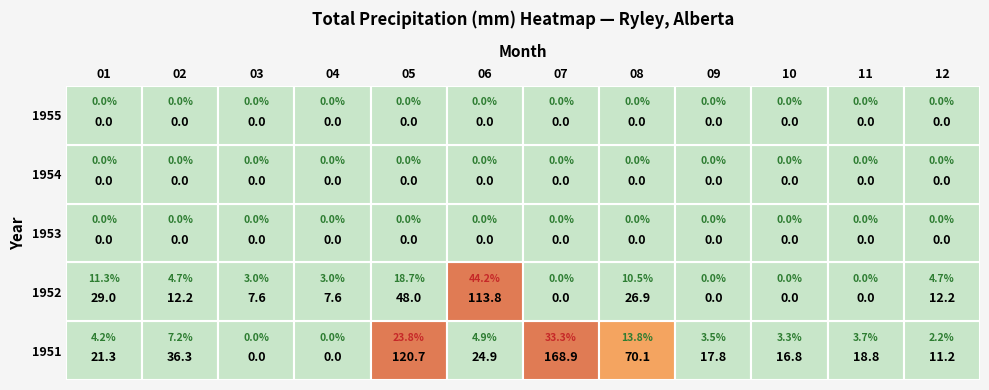

What is the difference between the maximum and minimum values in the 08 series?

70.1